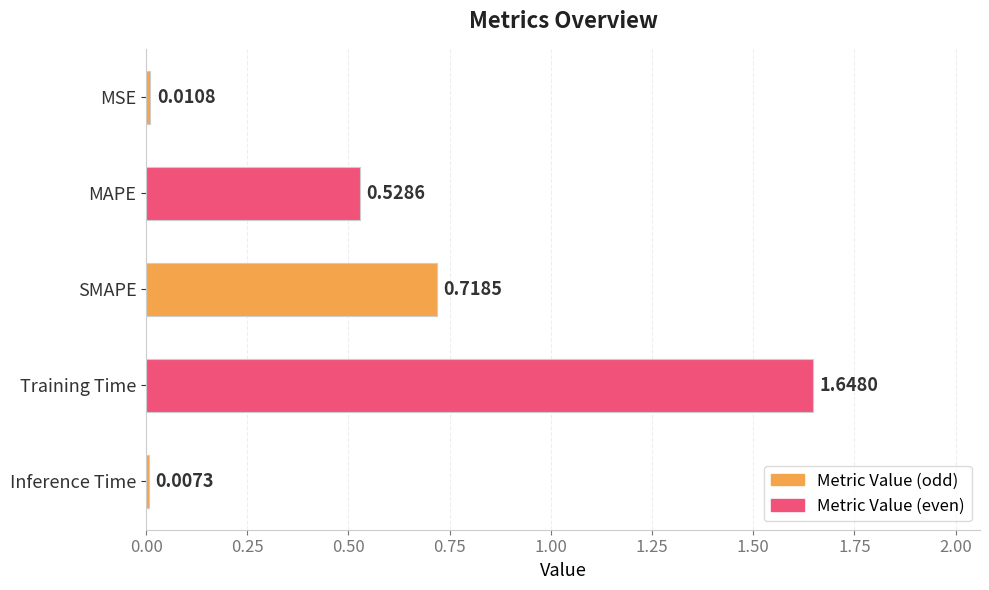

What is the label of the 1st bar from the bottom?

Inference Time